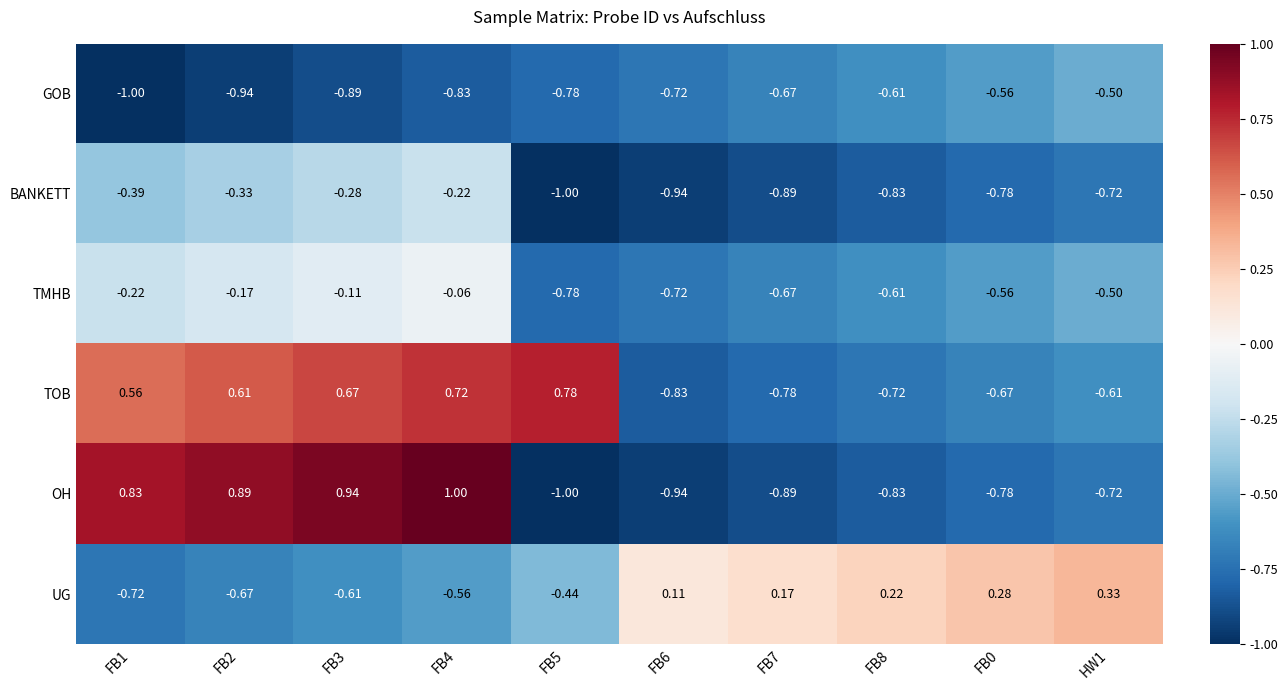

List the series in order of their peak value, highest first.

OH, TOB, UG, TMHB, BANKETT, GOB